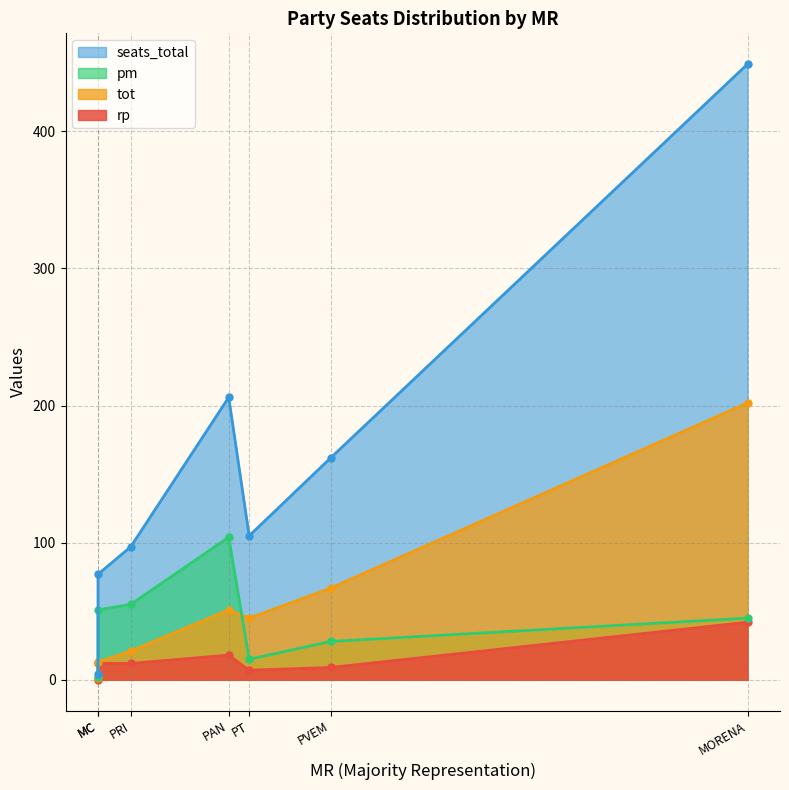

Where does the rp series first go above 12?

PAN